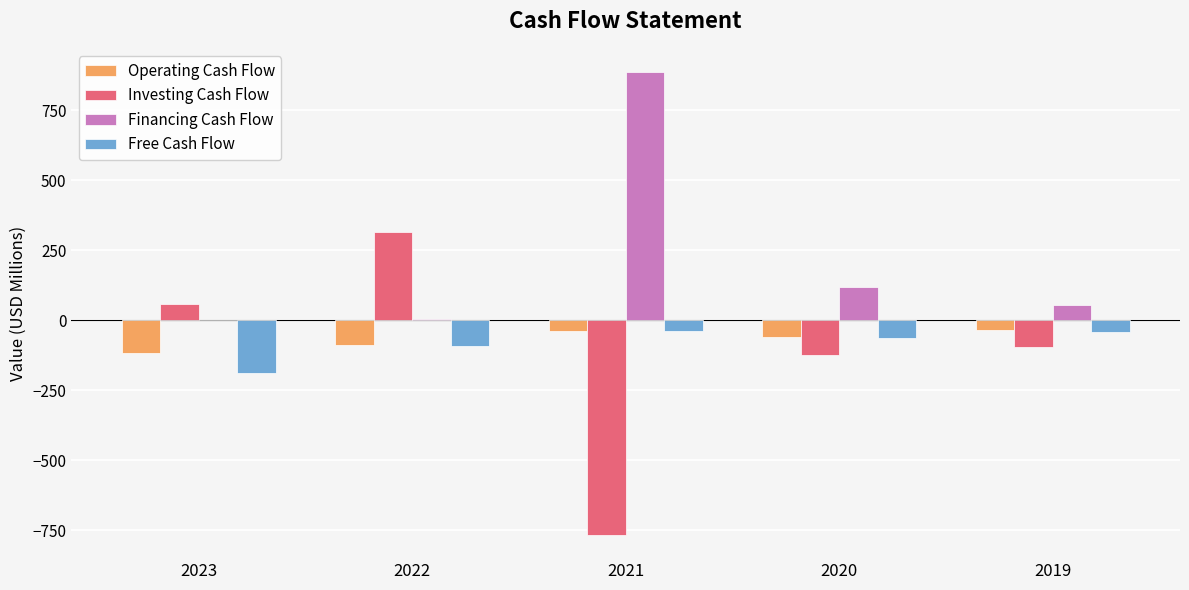

Which series has the largest total across all categories?

Financing Cash Flow